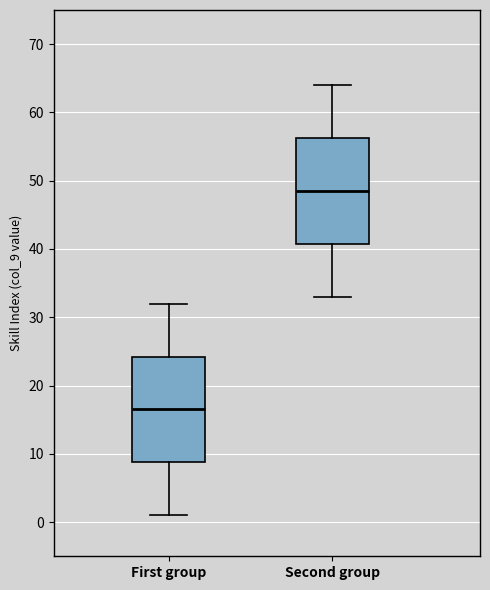

Reading left to right, transcribe this box plot: for each box, give where its median line is, the range the box spans, and where its two whiskers end, as read against the y-axis. The values are not printed on the chart, so give them approximately, as read against the axis.

First group: median 17, box 9 to 24, whiskers 1 to 32
Second group: median 49, box 41 to 56, whiskers 33 to 64